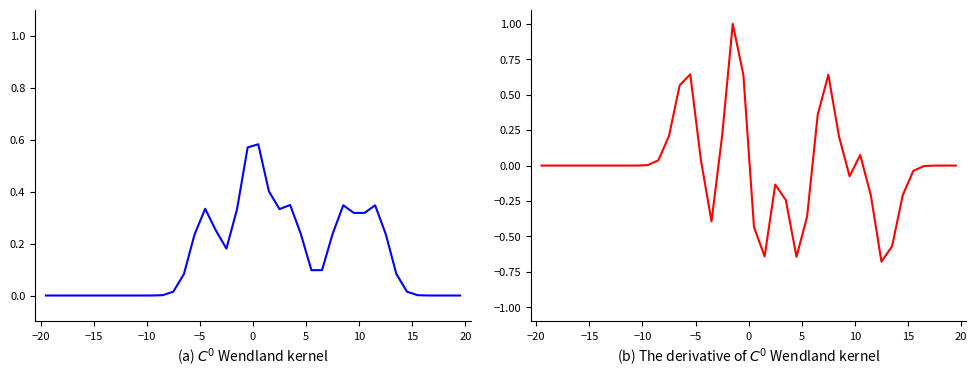

How many data points does each series have?

40